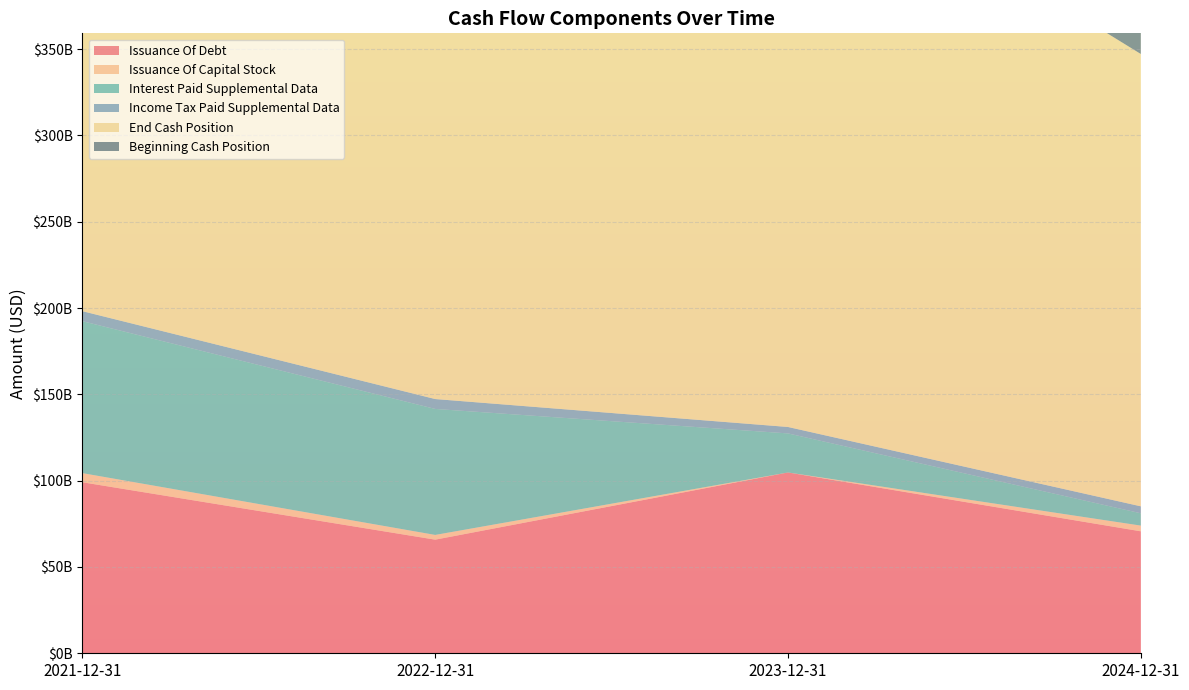

Reading left to right, extract all data points from this chart.

Issuance Of Debt: 99075000000	65819000000	104748000000	70658000000
Issuance Of Capital Stock: 5282000000	2739000000	0	3300000000
Interest Paid Supplemental Data: 88027000000	72989000000	22615000000	7143000000
Income Tax Paid Supplemental Data: 5798000000	5727000000	3733000000	4028000000
End Cash Position: 276532000000	260932000000	342025000000	262033000000
Beginning Cash Position: 260932000000	342025000000	262033000000	309615000000